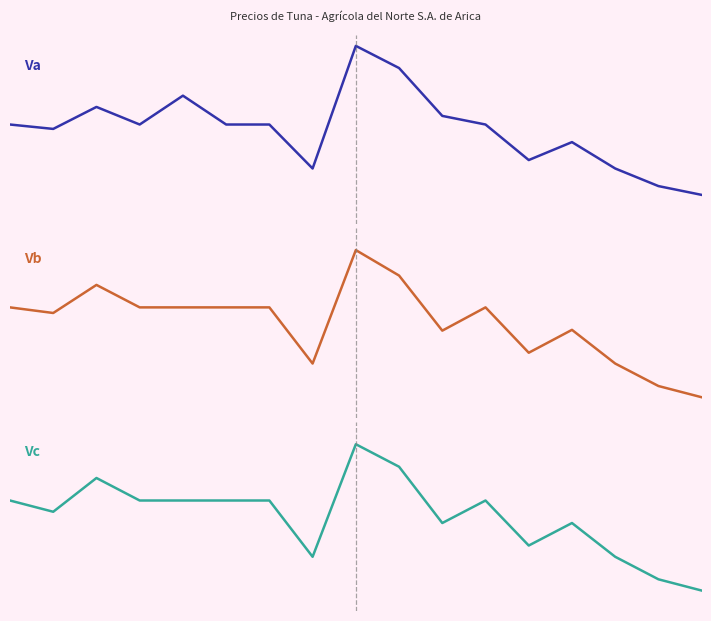

Reading right to left, what are all the values shown in this chart?

Va: 16=-1.7	15=-1.5	14=-1.0	13=-0.3	12=-0.8	11=0.1	10=0.4	9=1.6	8=2.2	7=-1.0	6=0.1	5=0.1	4=0.9	3=0.1	2=0.6	1=0.0	0=0.1
Vb: 16=-2.0	15=-1.7	14=-1.1	13=-0.2	12=-0.8	11=0.4	10=-0.2	9=1.3	8=1.9	7=-1.1	6=0.4	5=0.4	4=0.4	3=0.4	2=1.0	1=0.3	0=0.4
Vc: 16=-2.0	15=-1.7	14=-1.1	13=-0.2	12=-0.8	11=0.4	10=-0.2	9=1.3	8=1.9	7=-1.1	6=0.4	5=0.4	4=0.4	3=0.4	2=1.0	1=0.1	0=0.4